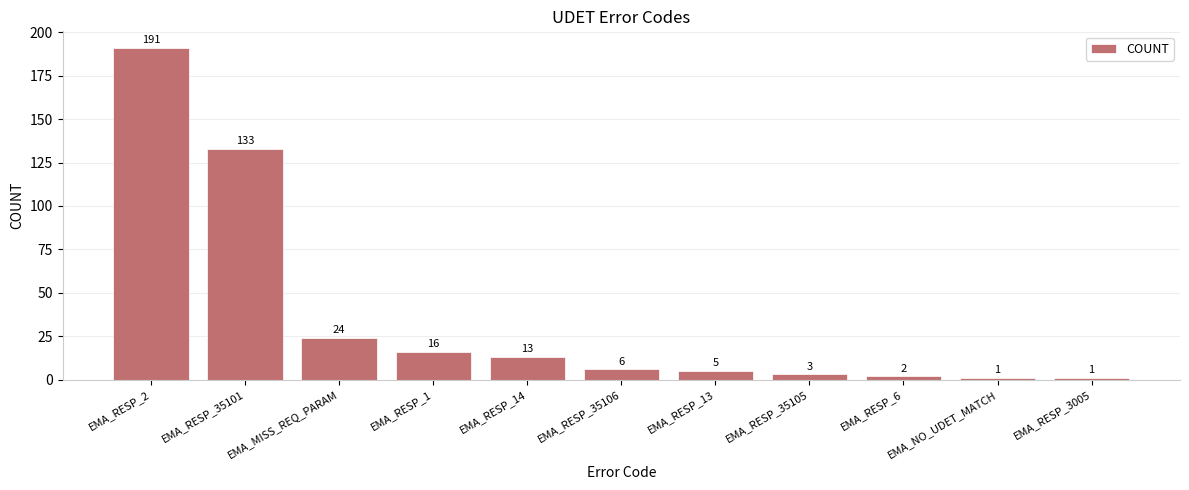

What position from the right is EMA_RESP_2?

11